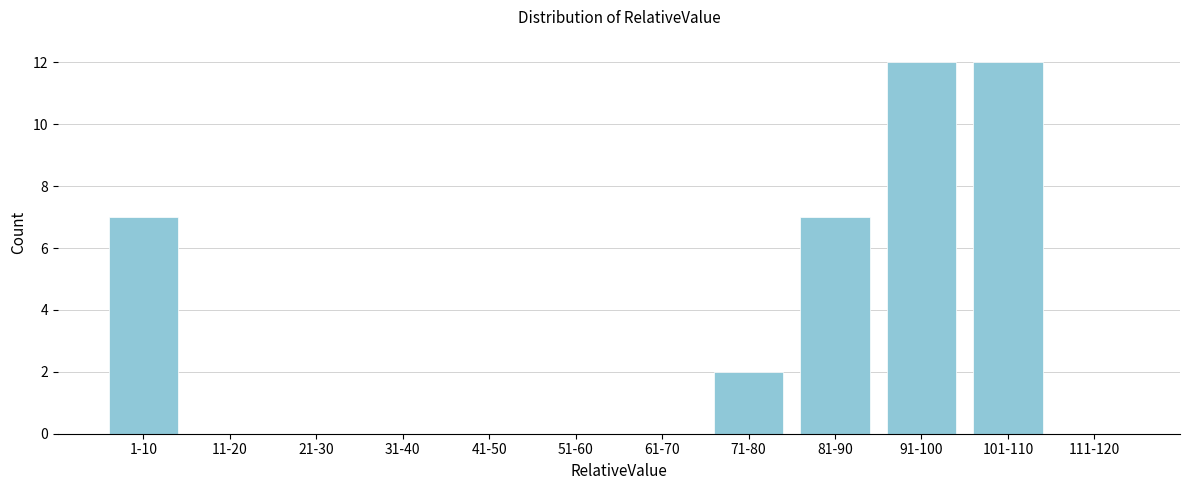

Reading right to left, extract all data points from this chart.

111-120=0	101-110=12	91-100=12	81-90=7	71-80=2	61-70=0	51-60=0	41-50=0	31-40=0	21-30=0	11-20=0	1-10=7